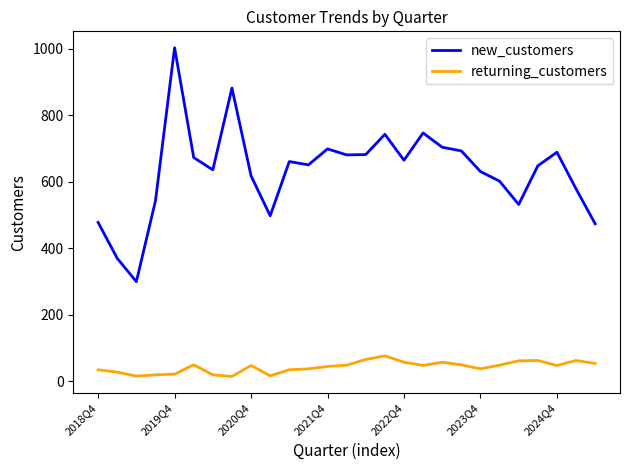

Rank the series by their average value, from highest to lowest.

new_customers, returning_customers